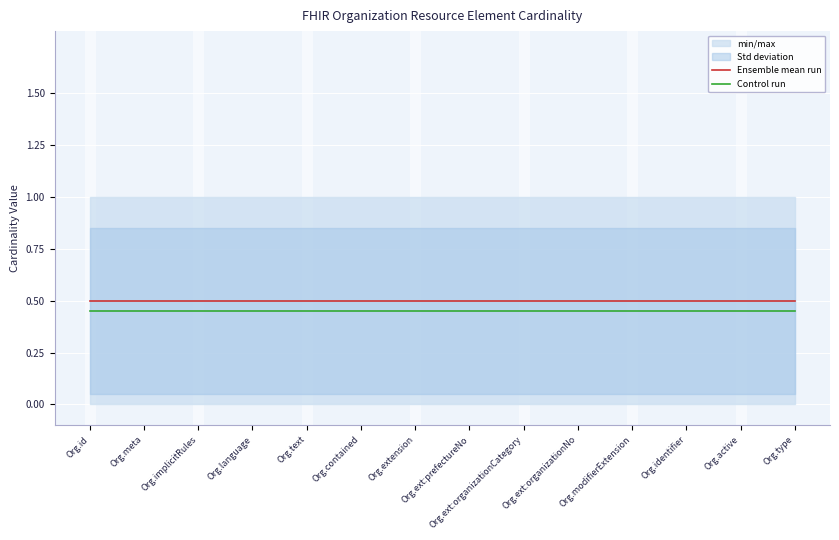

What is the highest value of the Control run series?

0.5